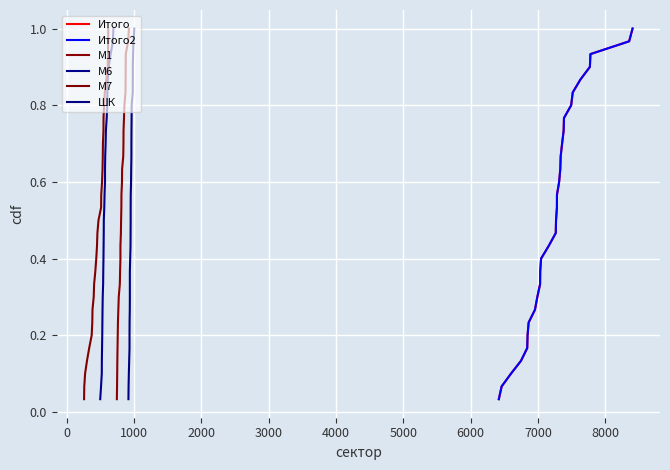

True or false: Итого and М6 intersect in this chart.

False